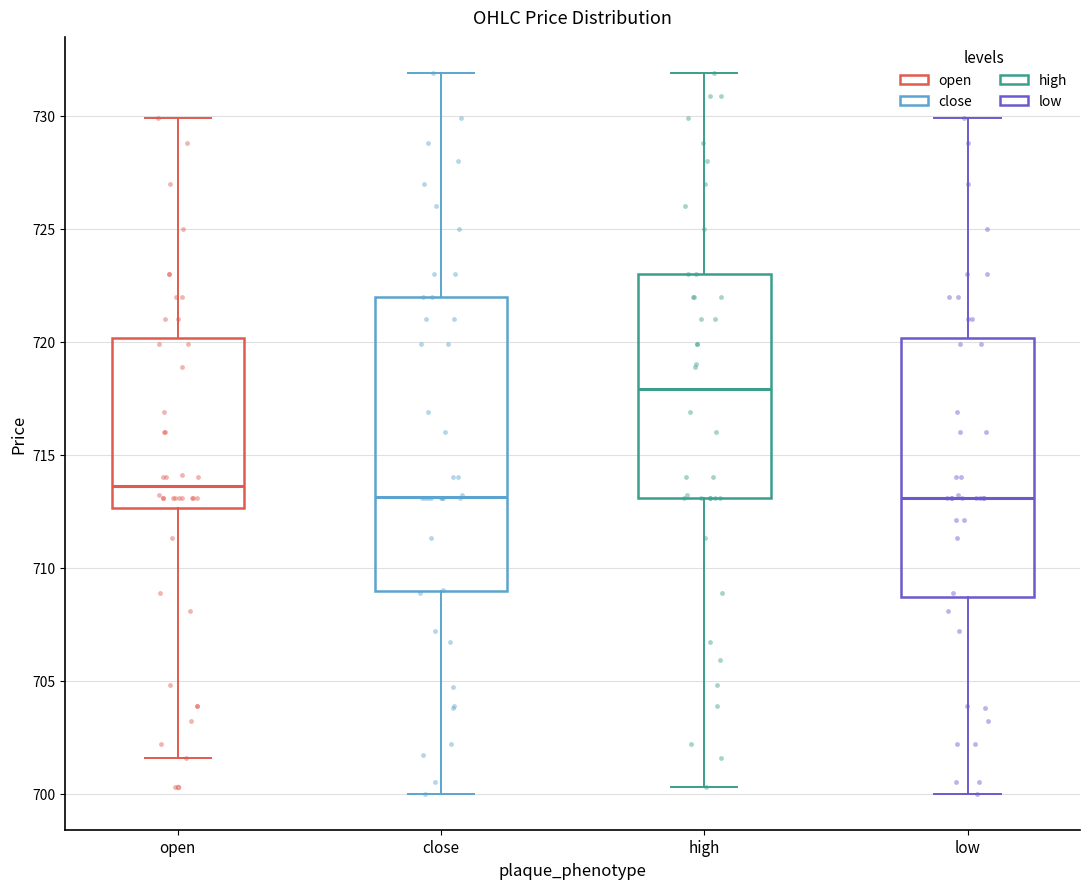

Where does the upper whisker of the box for close end on the y-axis? The values are not printed on the chart, so give them approximately, as read against the axis.

732.0